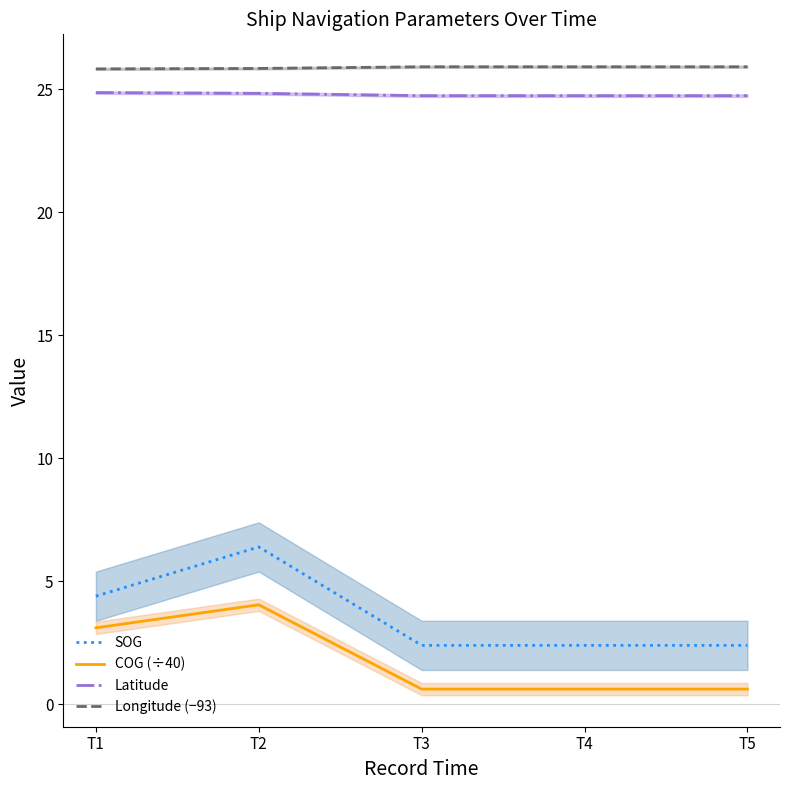

True or false: Latitude has more than 0 points higher than both neighbors.

False